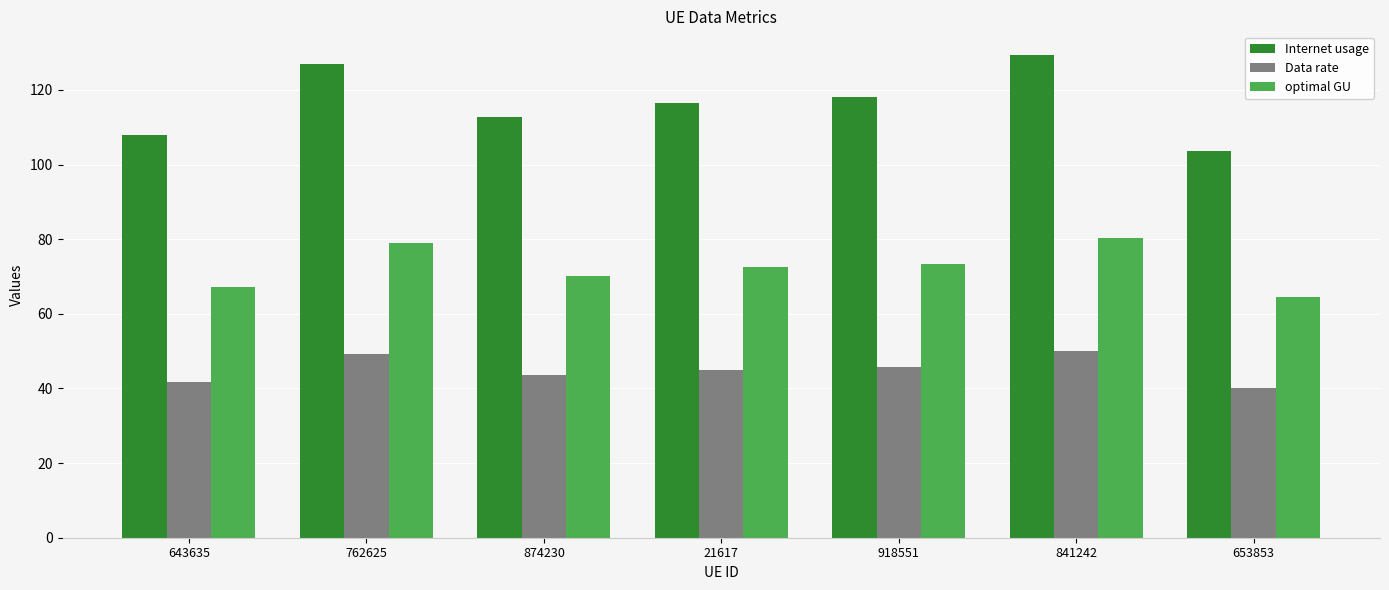

True or false: optimal GU has a value of 36.8 at 21617.

False